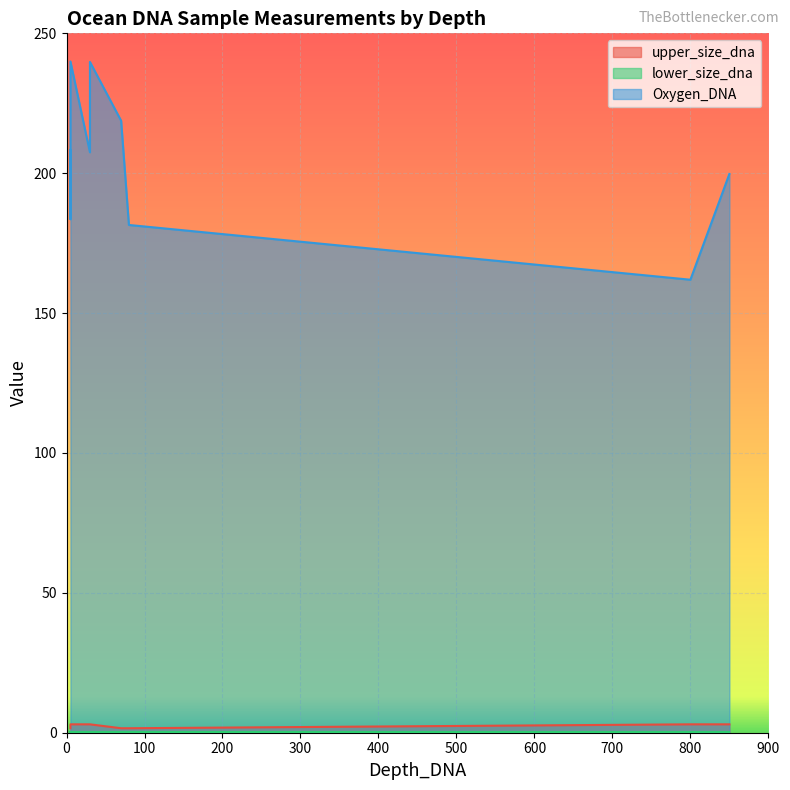

Which series has the largest total across all categories?

Oxygen_DNA